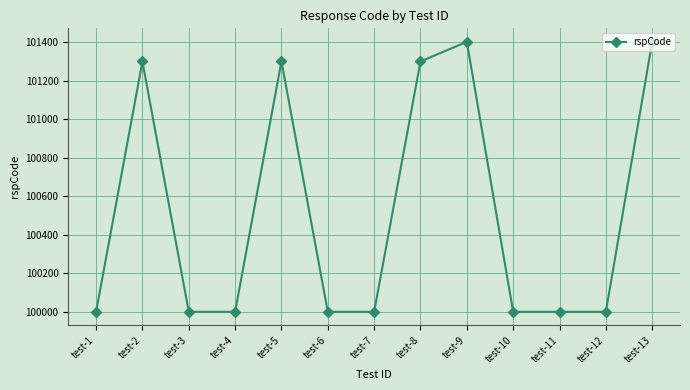

Is it true that the value at test-7 is 100000?

True